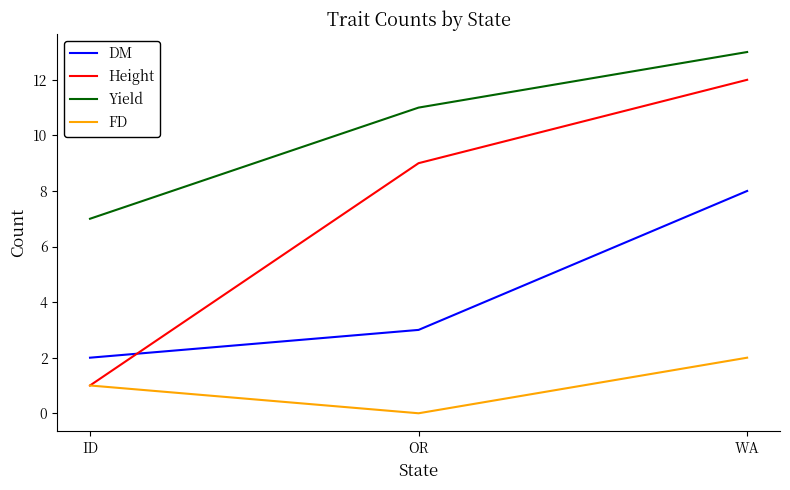

Count the number of data series in this chart.

4